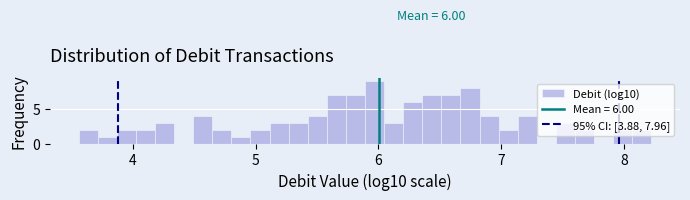

Around what value on the x-axis is the tallest bar? Give the approximate position of its centre, as read against the axis.

6.0